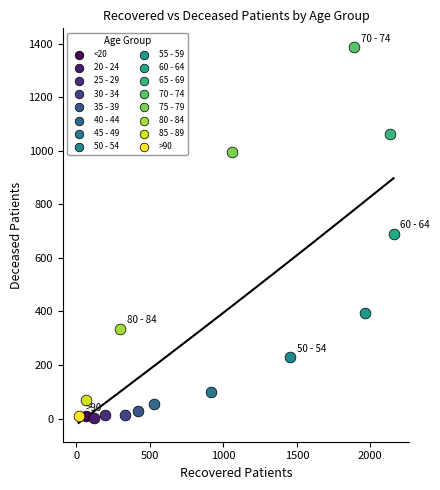

Which series reaches the maximum Y coordinate?

70 - 74